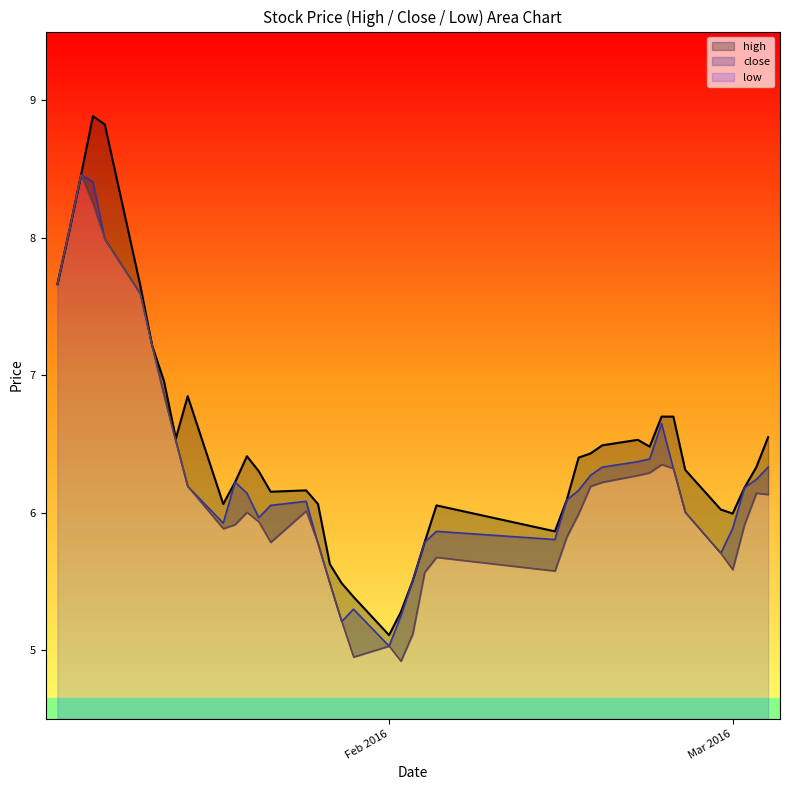

What is the sum of all high values?

259.7